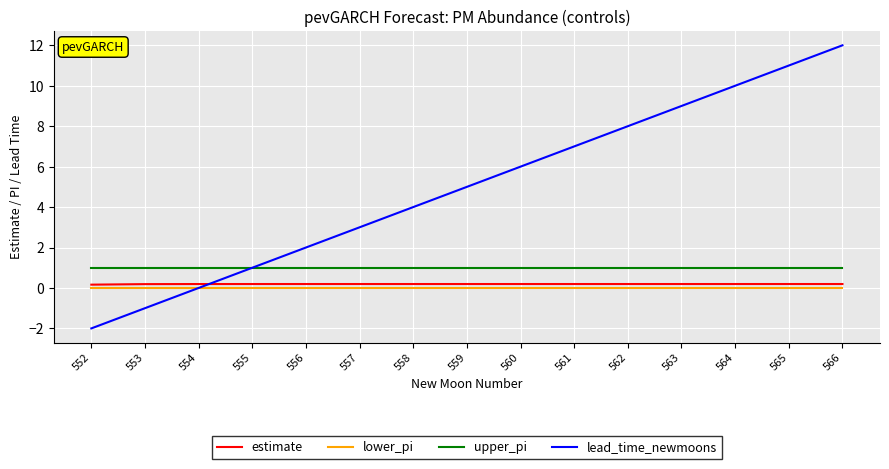

Which category has the lowest value across all series?

552